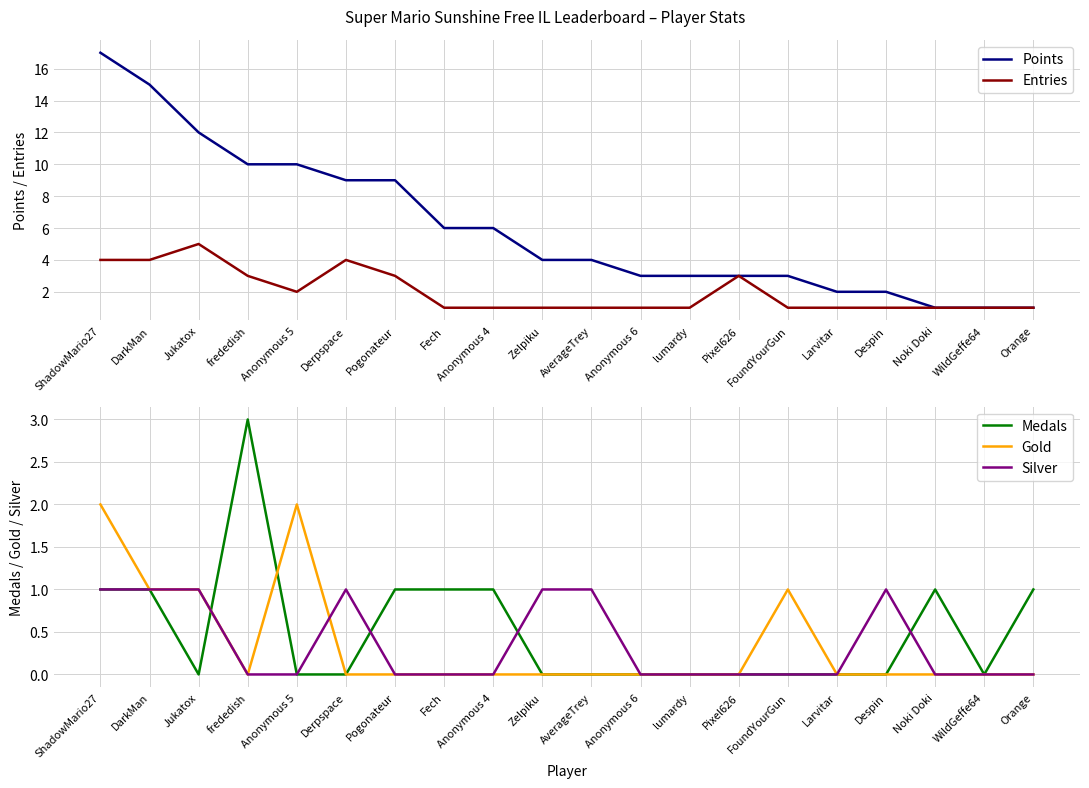

After their last crossing, which series has the higher values: Medals or Gold?

Gold